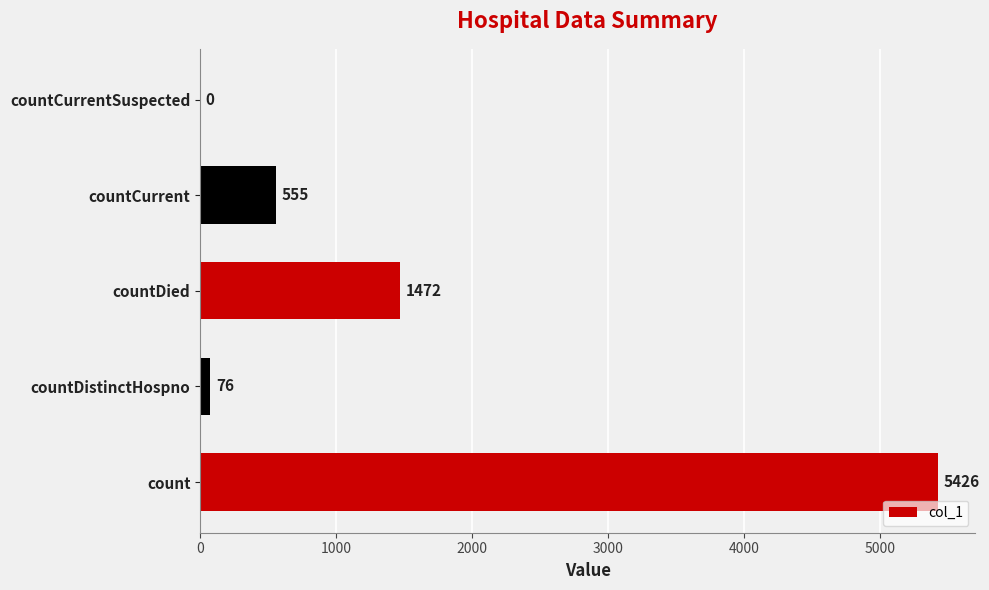

Where is the data nearest to the value 2713?

countDied